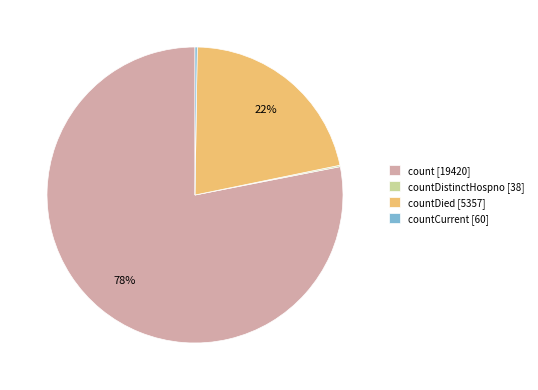

Approximately how many times larger is the value at countDied [5357] compared to count [19420]?

0.3